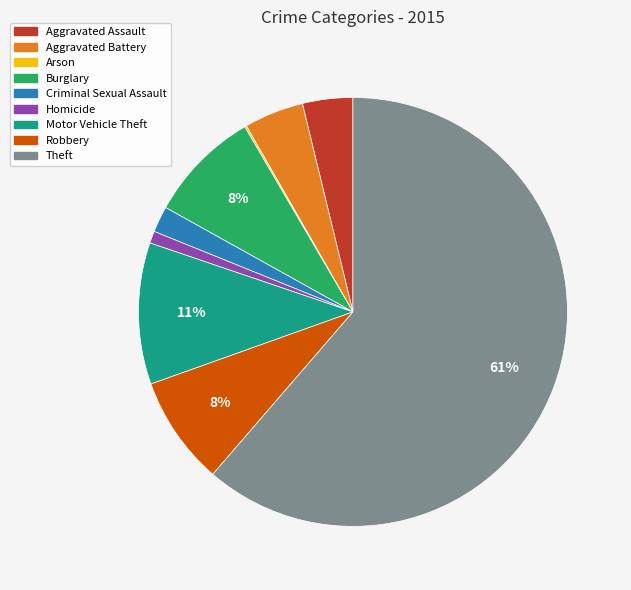

To the nearest percent, what is the average slice percentage?

11%